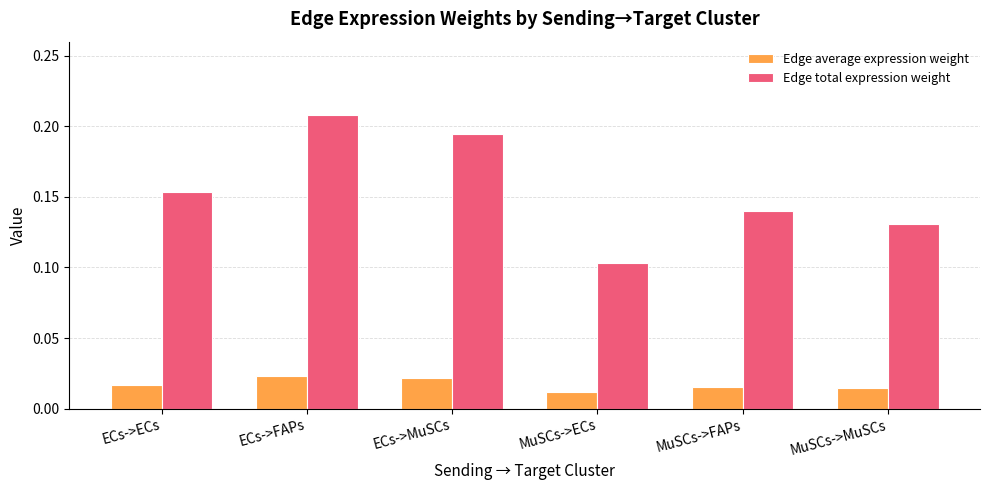

Which series has the largest total across all categories?

Edge total expression weight